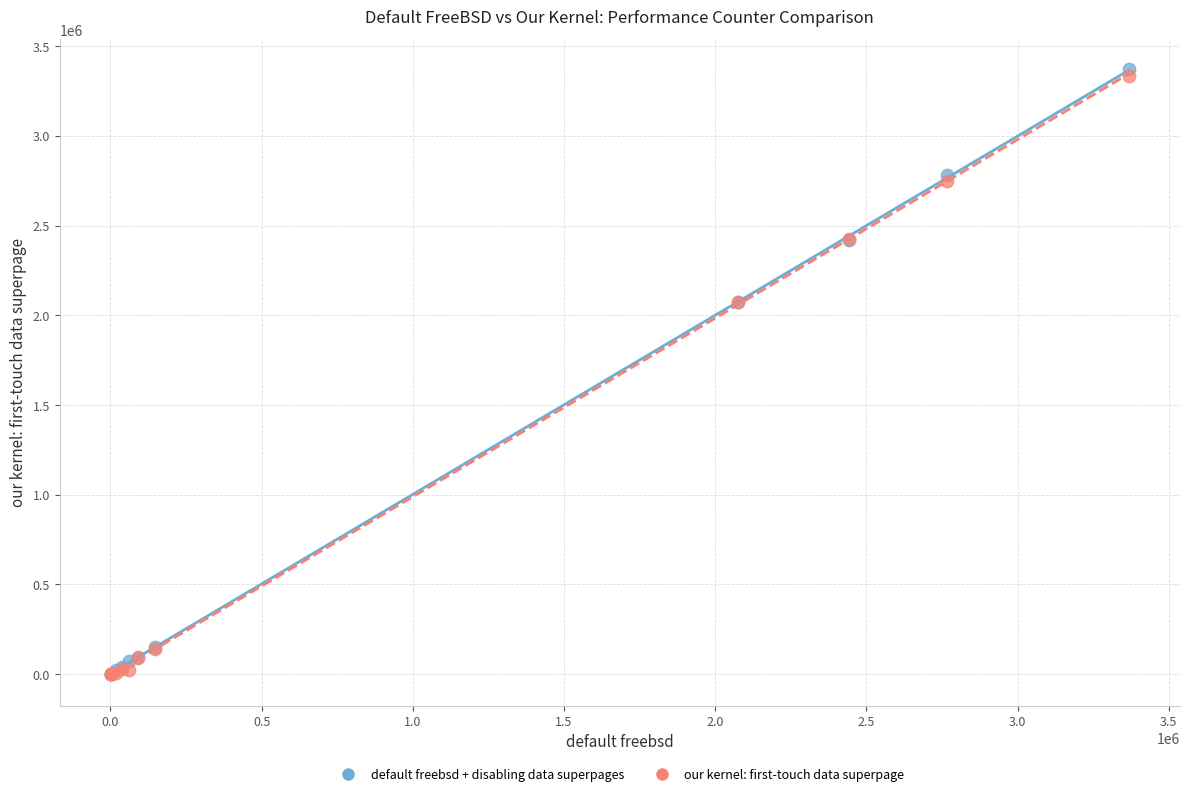

Which series has the widest spread of Y values?

default freebsd + disabling data superpages